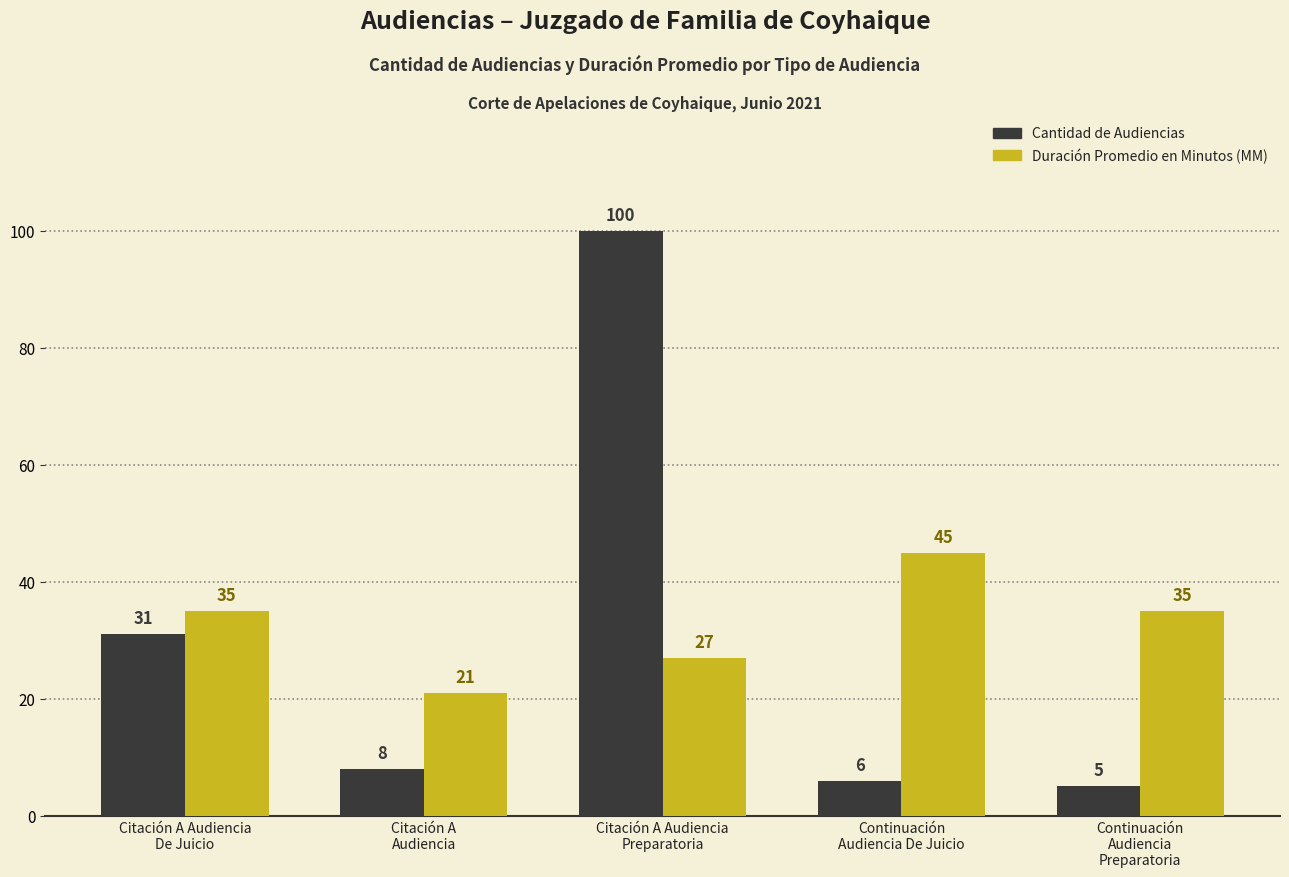

What are all the series names shown in the legend?

Cantidad de Audiencias, Duración Promedio en Minutos (MM)